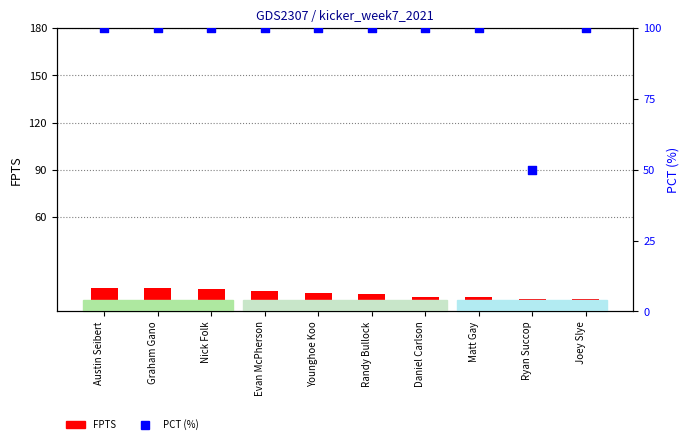

What are all the series names shown in the legend?

FPTS, PCT (%)